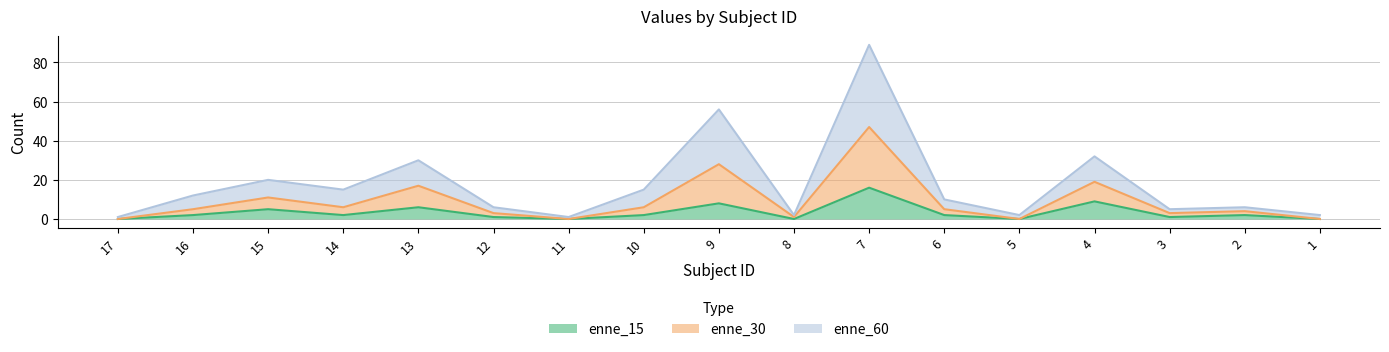

The value of enne_15 at 1 is 0. True or false?

True